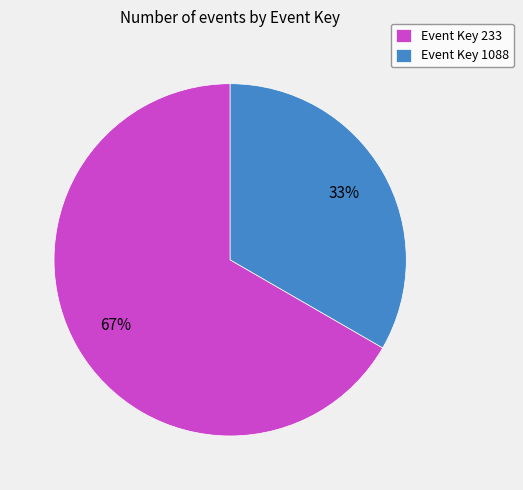

Do Event Key 233 and Event Key 1088 together represent more than half of the pie?

Yes